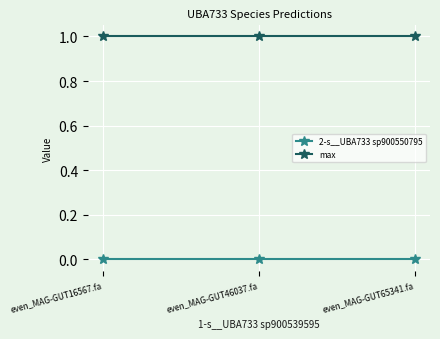

What is the maximum value shown in the chart?

1.0